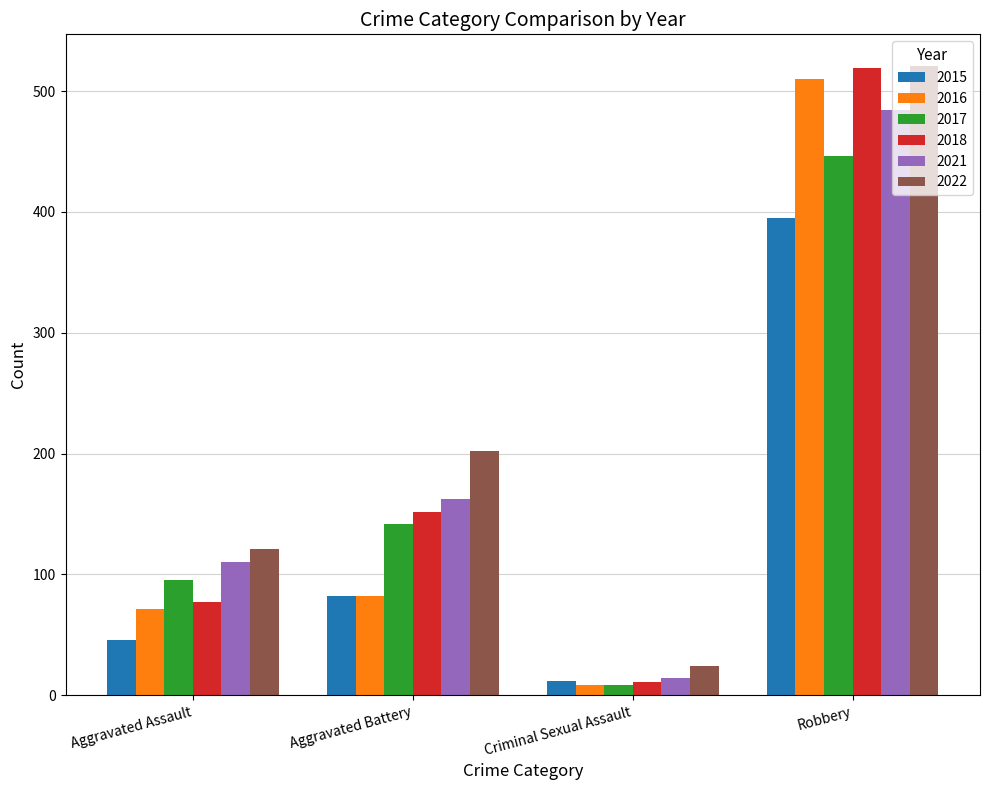

Count the 2022 values in the range 121 to 521.

3